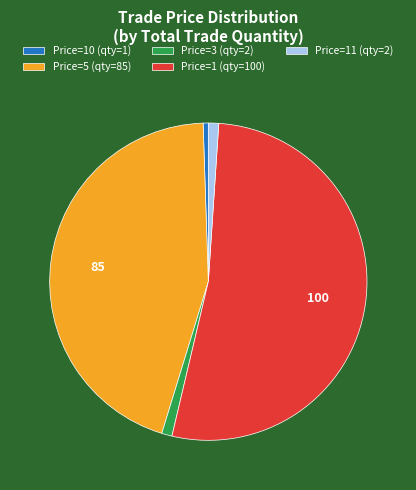

What is the largest slice in the pie chart?

Price=1 (qty=100)